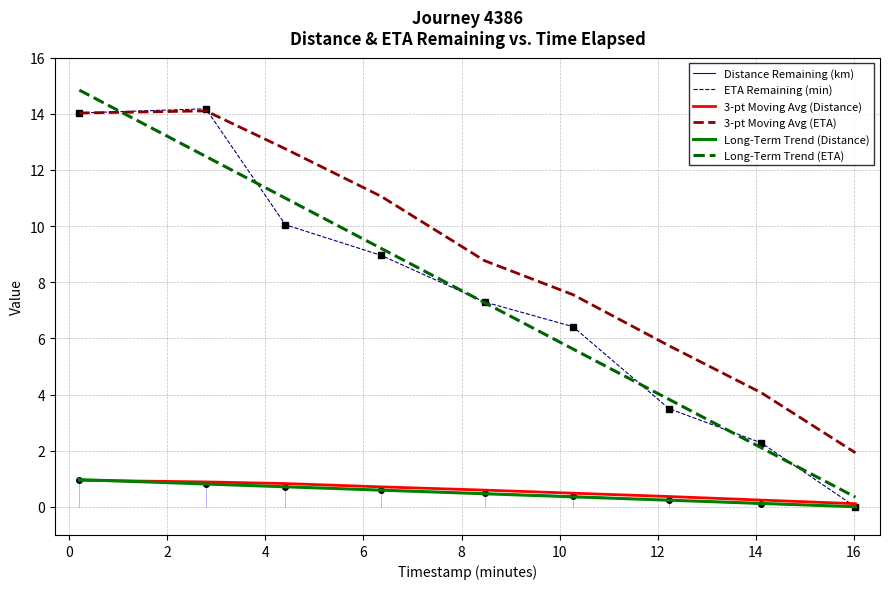

True or false: Distance Remaining (km) and 3-pt Moving Avg (ETA) intersect in this chart.

False